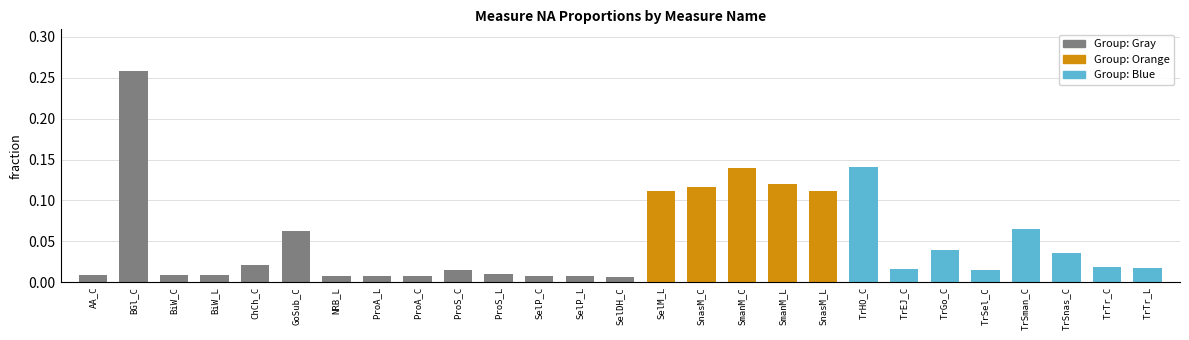

What is the label of the 7th bar from the right?

TrEJ_C